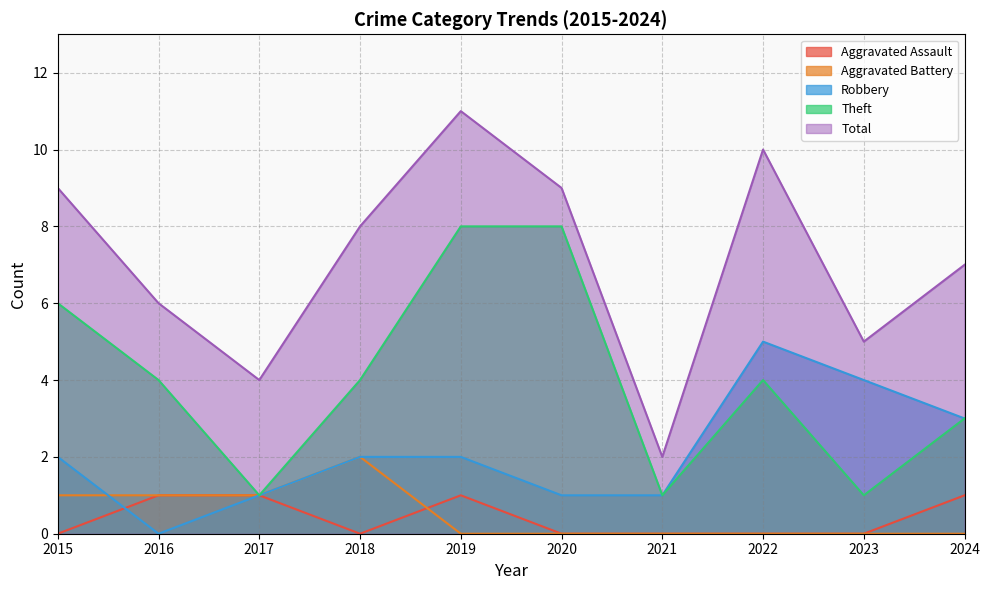

Reading right to left, transcribe all the data shown in this chart.

Aggravated Assault: 1	0	0	0	0	1	0	1	1	0
Aggravated Battery: 0	0	0	0	0	0	2	1	1	1
Robbery: 3	4	5	1	1	2	2	1	0	2
Theft: 3	1	4	1	8	8	4	1	4	6
Total: 7	5	10	2	9	11	8	4	6	9